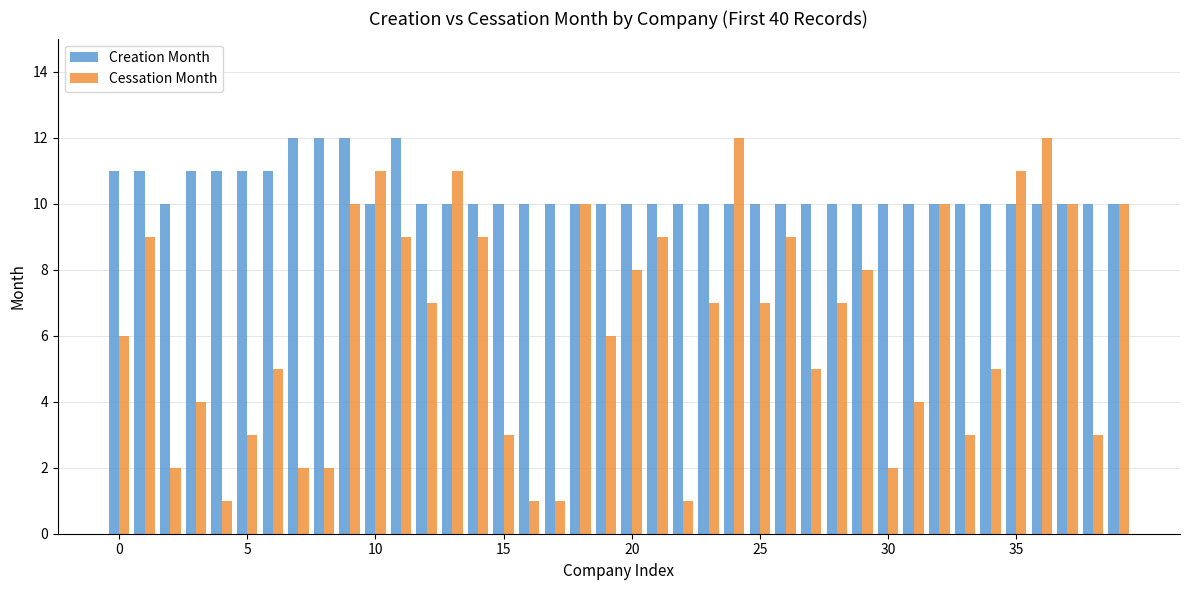

How many series are shown in this chart?

2